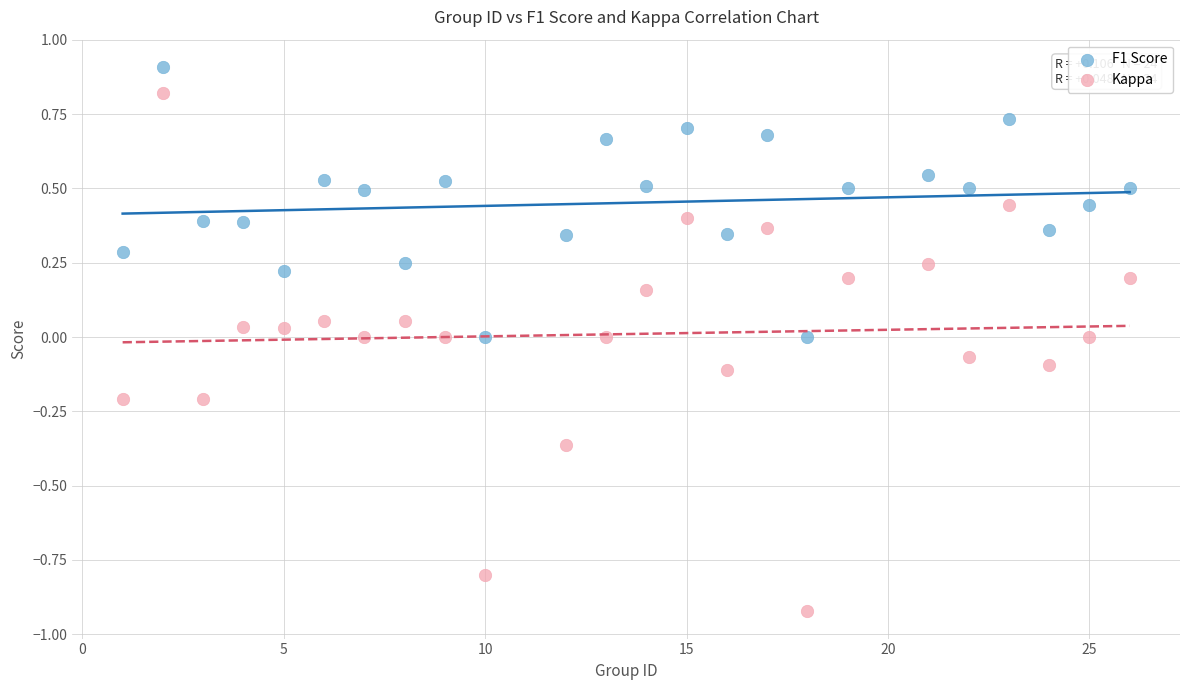

Which series reaches the maximum Y coordinate?

F1 Score